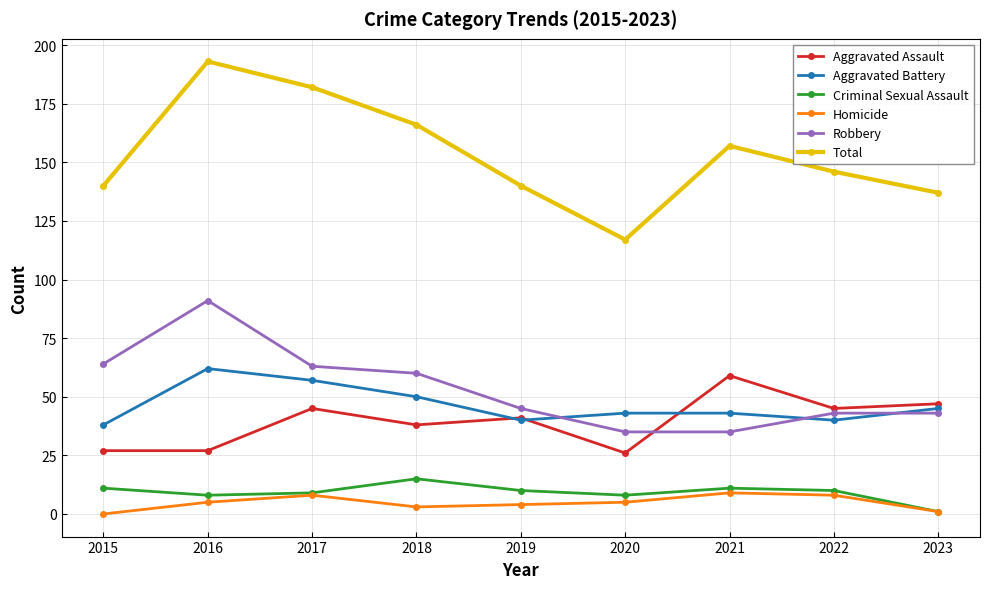

True or false: Total and Robbery cross at least once.

False